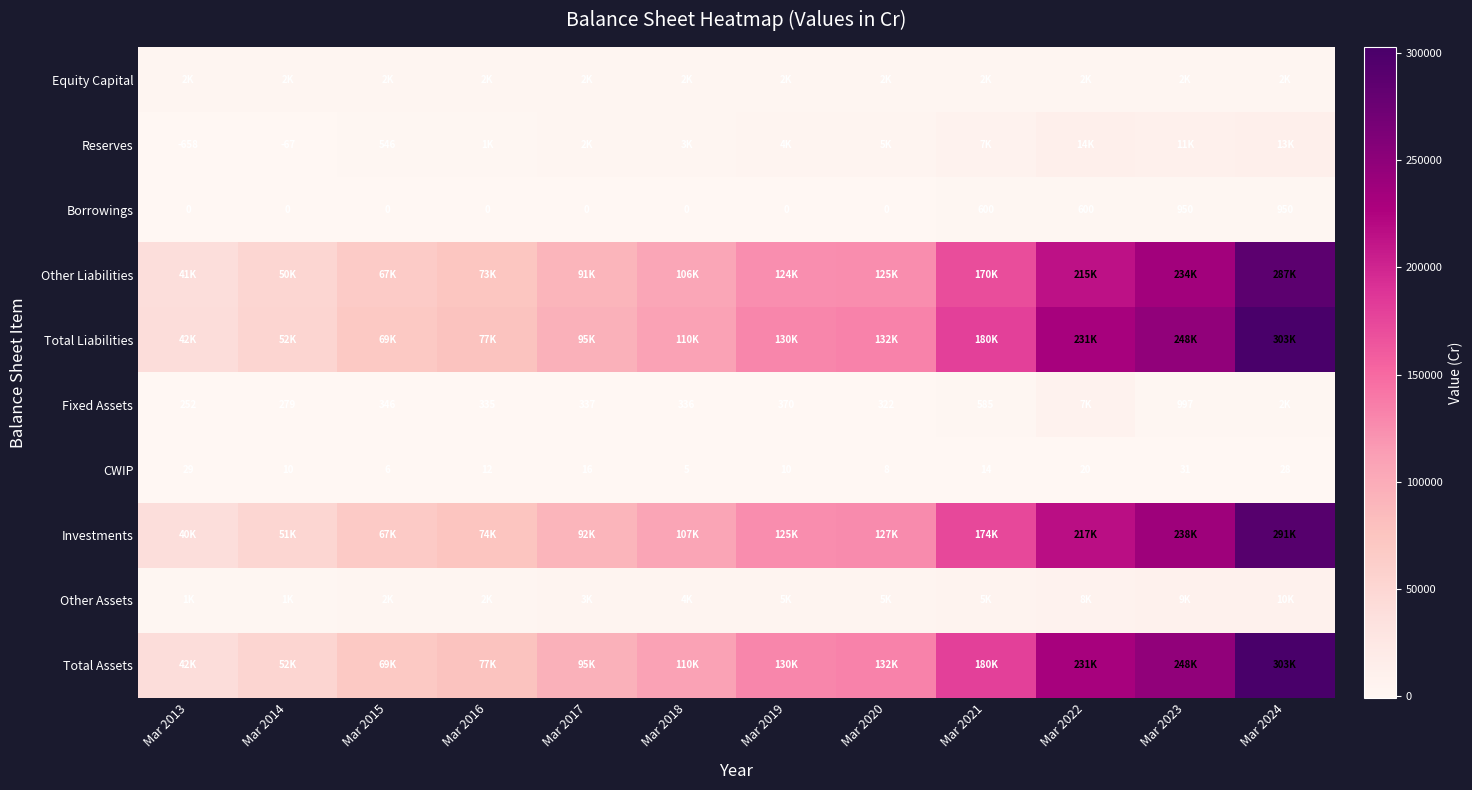

Is it true that Borrowings equals 1477 at Mar 2024?

False